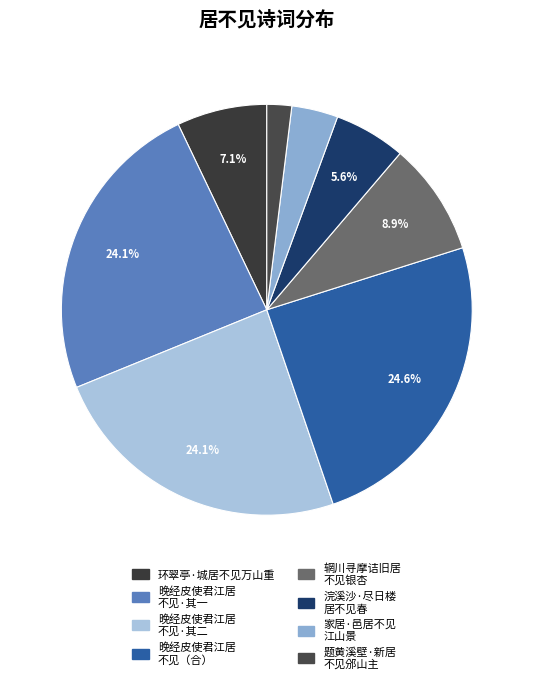

Count the number of slices in the pie.

8